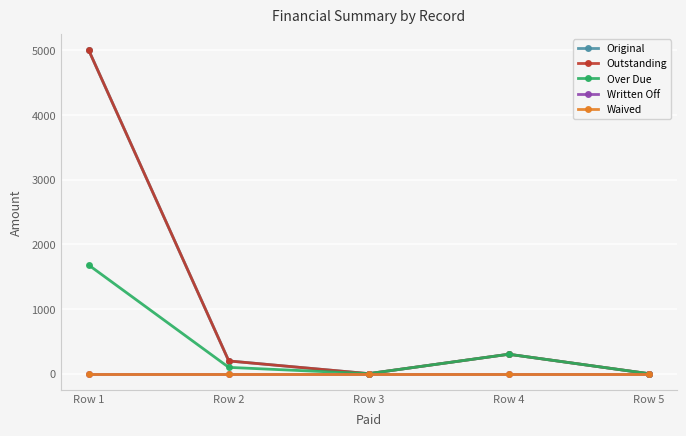

List the series in order of their peak value, lowest first.

Written Off, Waived, Over Due, Original, Outstanding